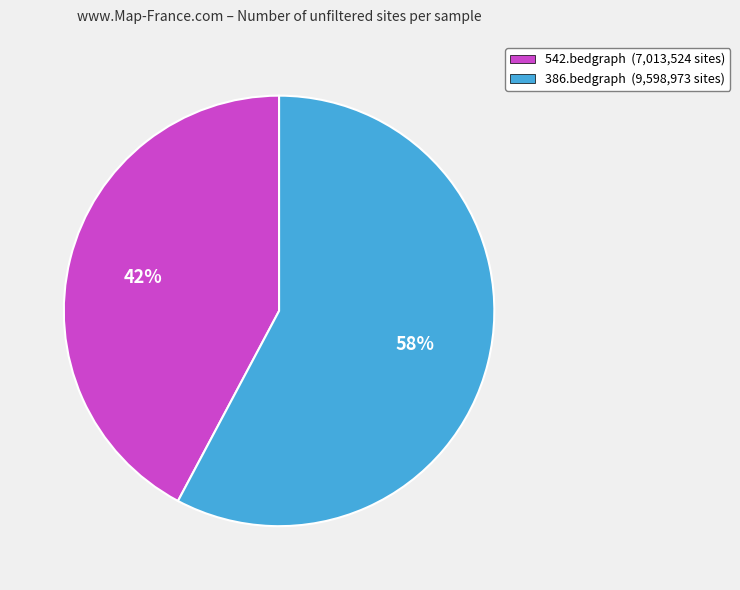

To the nearest percent, what percentage of the pie is 386.bedgraph?

58%